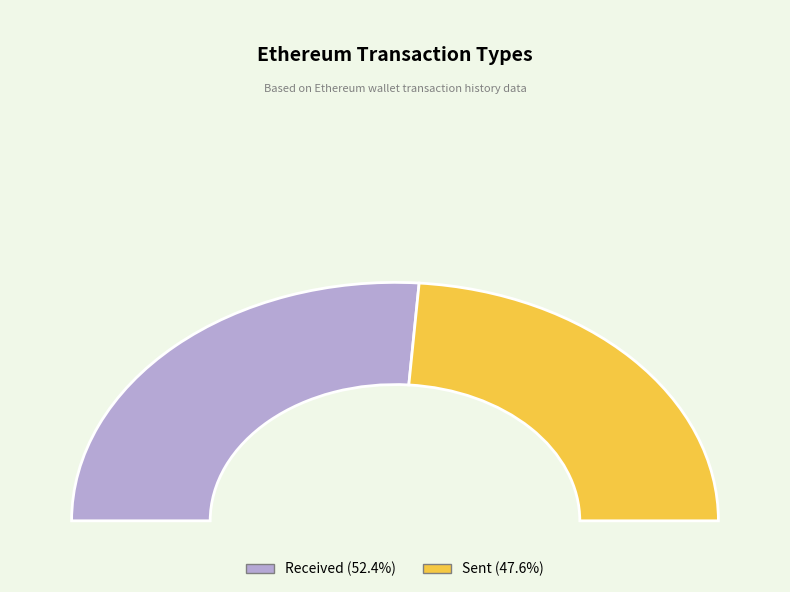

What is the smallest slice in the pie chart?

sent